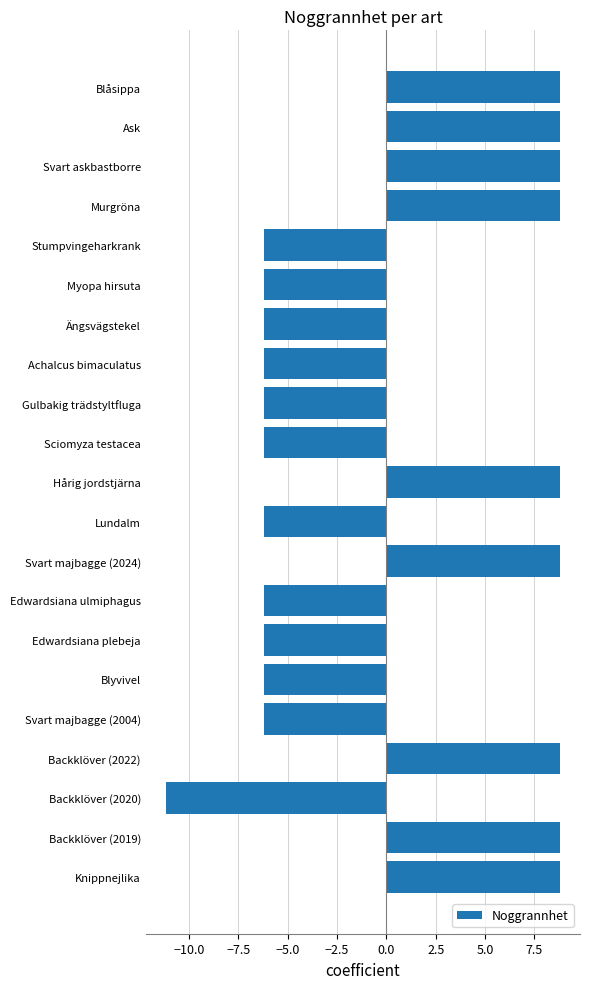

Approximately how many times larger is the value at Svart majbagge (2024) compared to Murgröna?

1.0